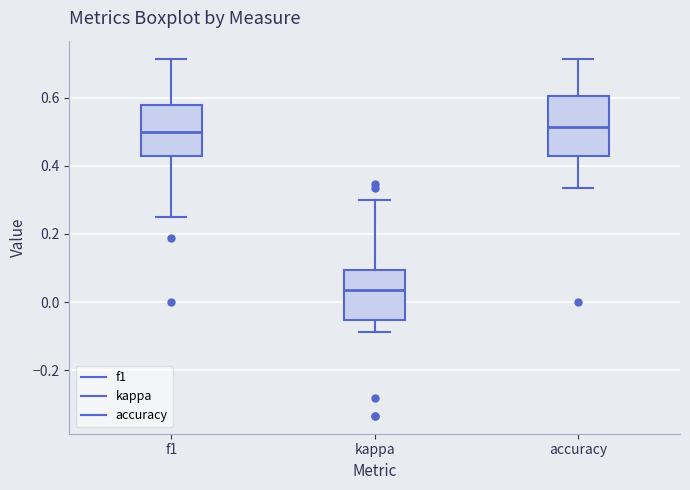

Comparing the boxes themselves (not the whiskers), which one is the tallest?

accuracy